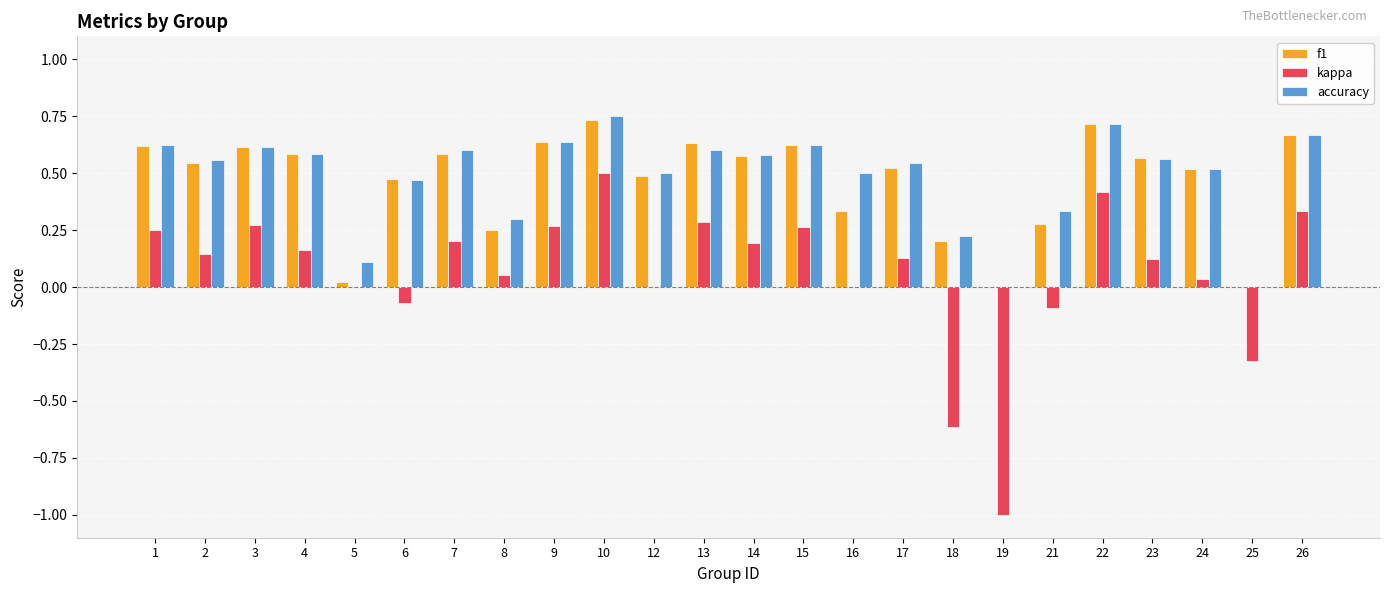

At which label does kappa reach its peak?

10